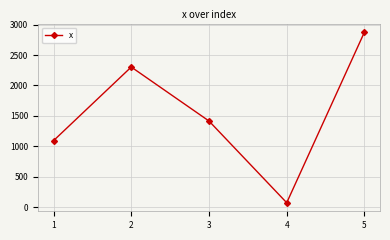

How many values are below 1416?

2